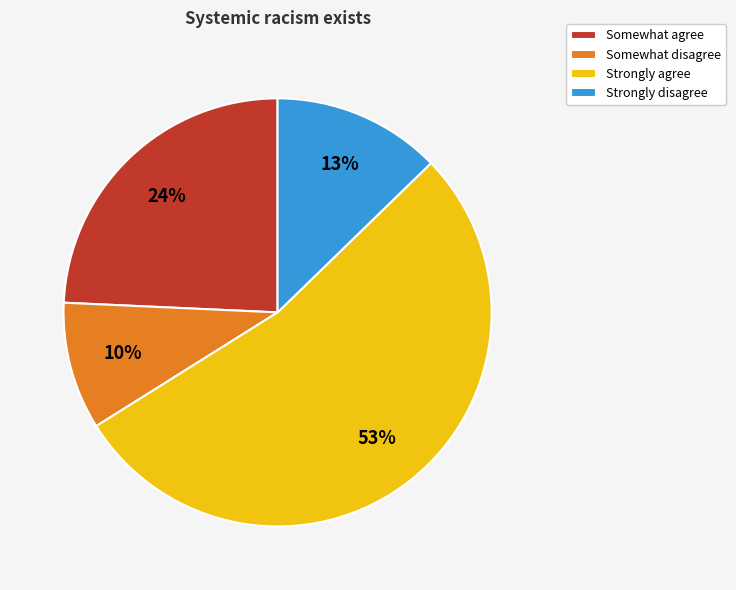

What percentage is the Somewhat disagree slice, to the nearest percent?

10%